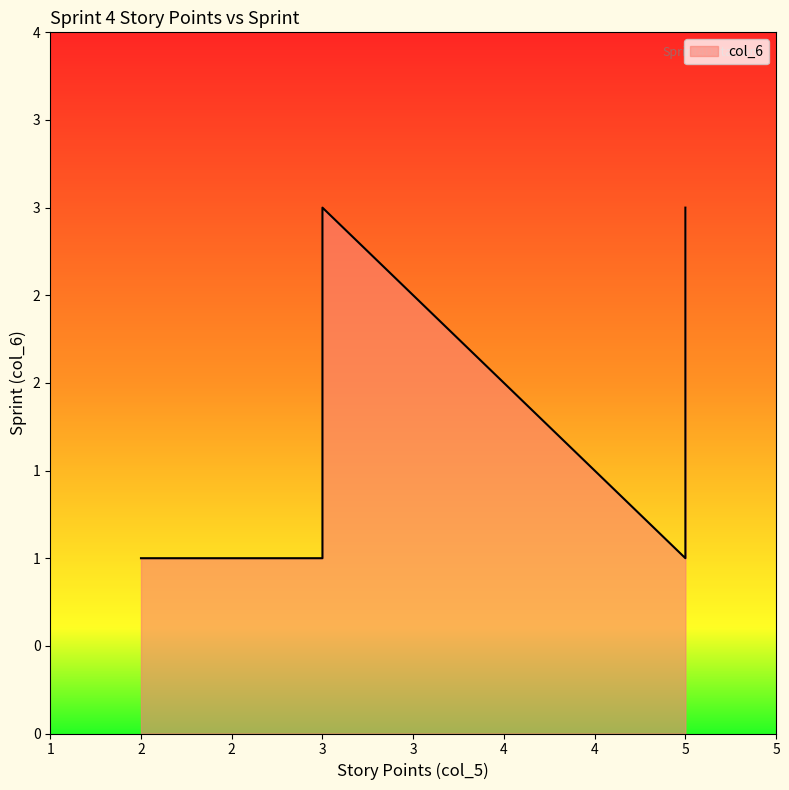

What is the value of the 7th point from the left?

1